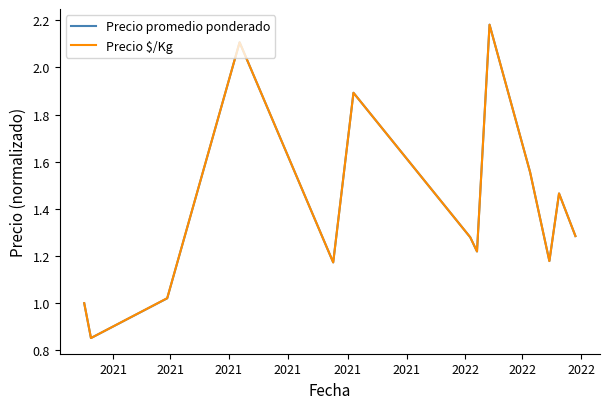

What is the lowest value of the Precio $/Kg series?

0.9